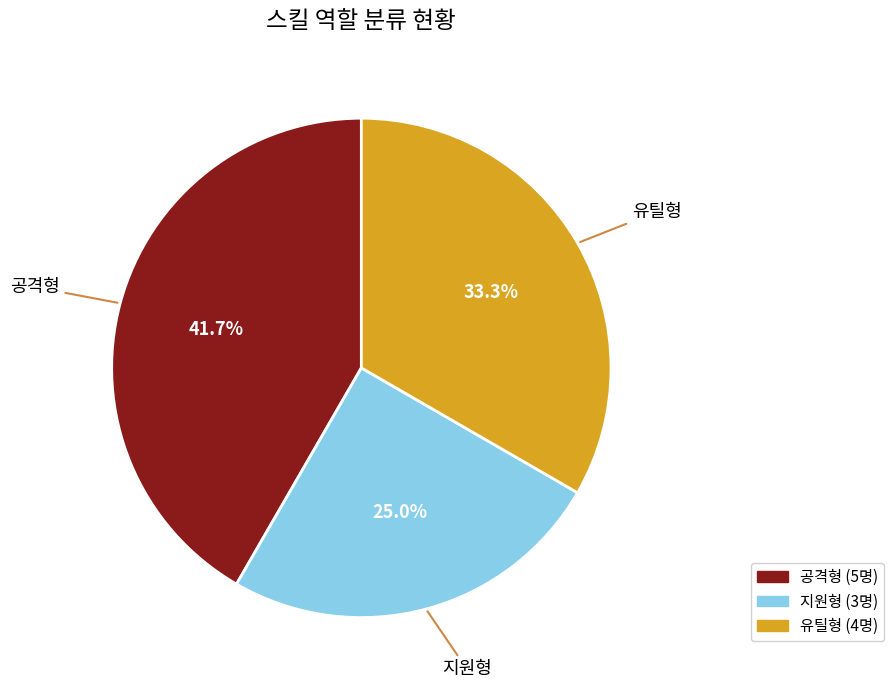

Is it true that 지원형 is 17% of the pie?

False